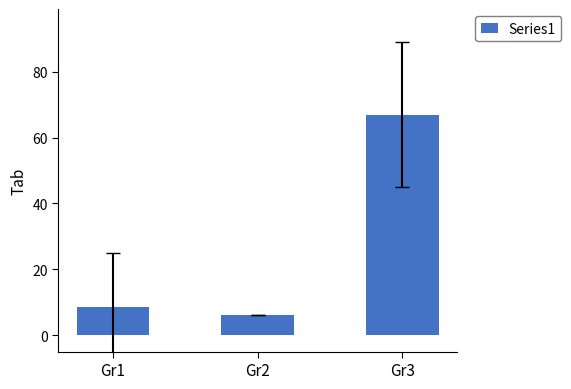

At which label is the value closest to 36?

Gr1